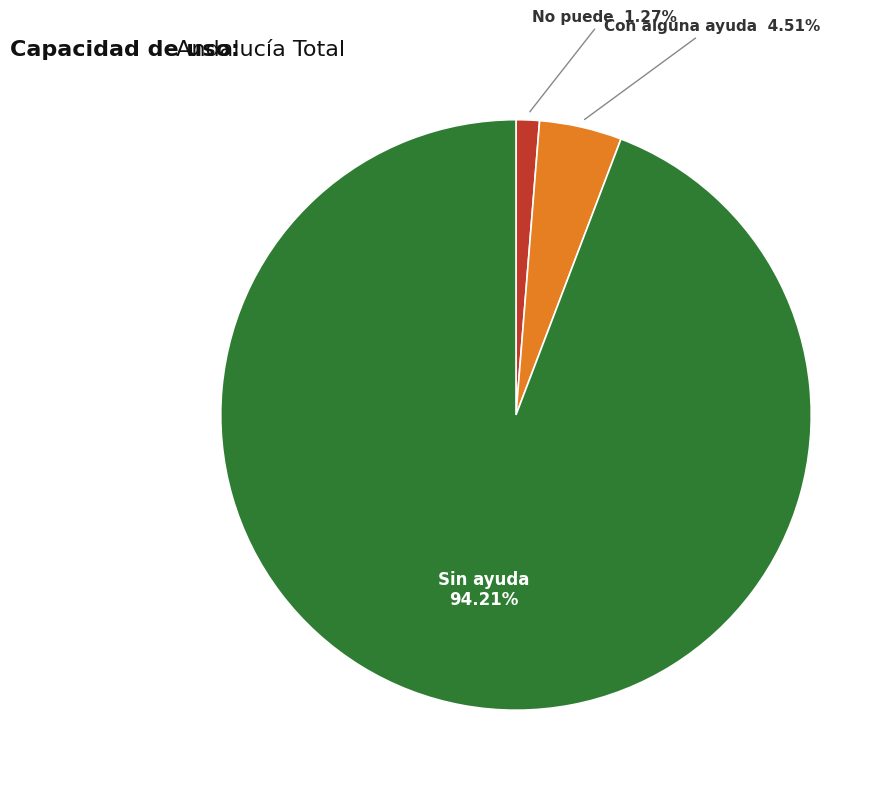

Does any single category account for the majority?

Yes